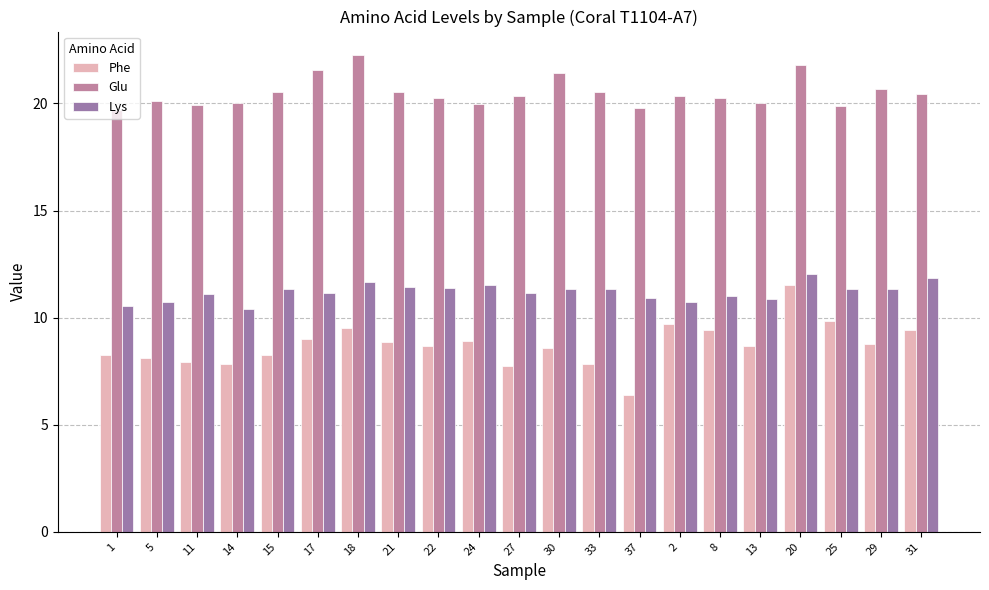

What is the difference between the second highest and minimum values in the Glu series?

2.1